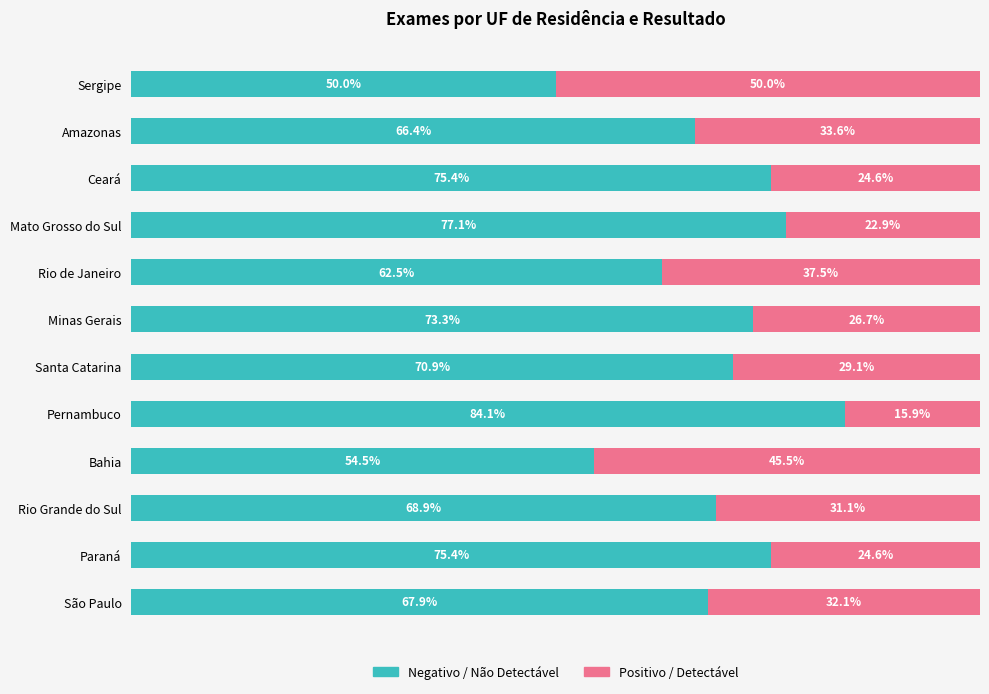

At which label does Negativo / Não Detectável reach its peak?

Pernambuco